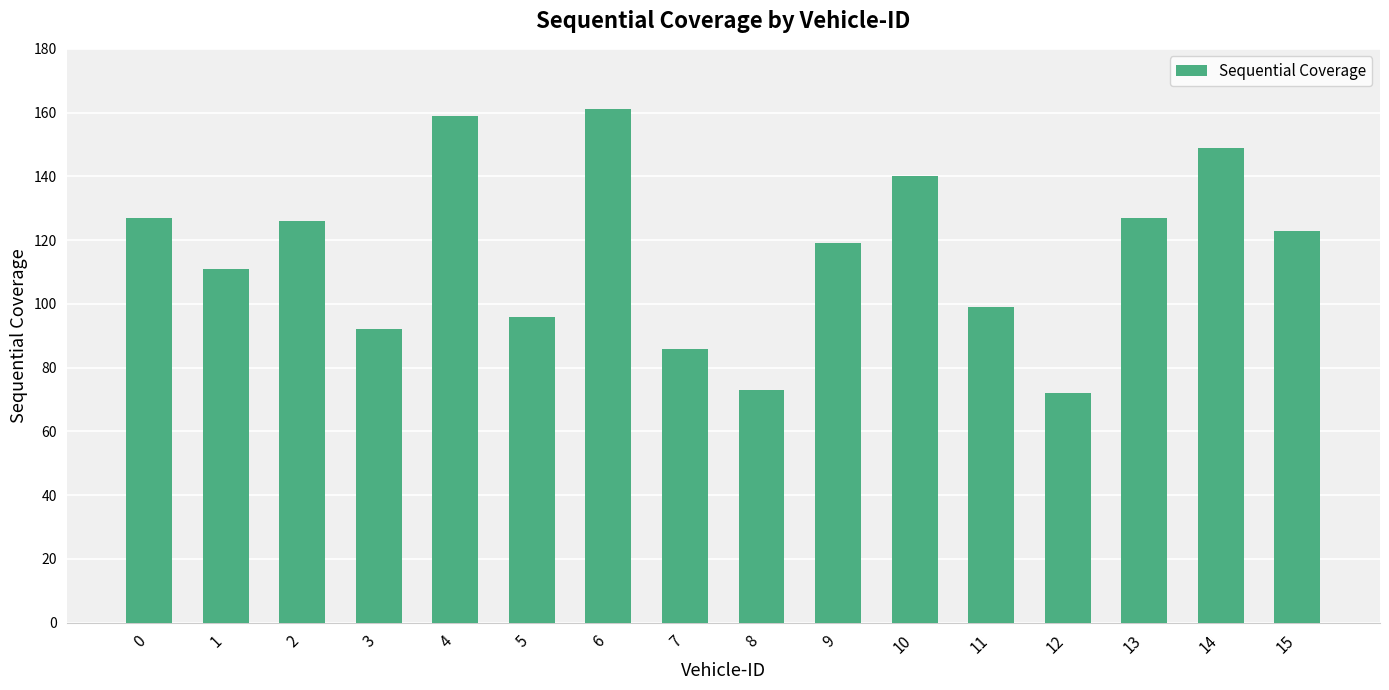

What is the value of the 12th bar from the left?

99